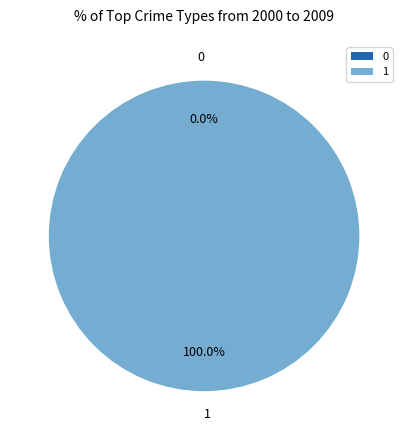

How many slices are in this pie chart?

2